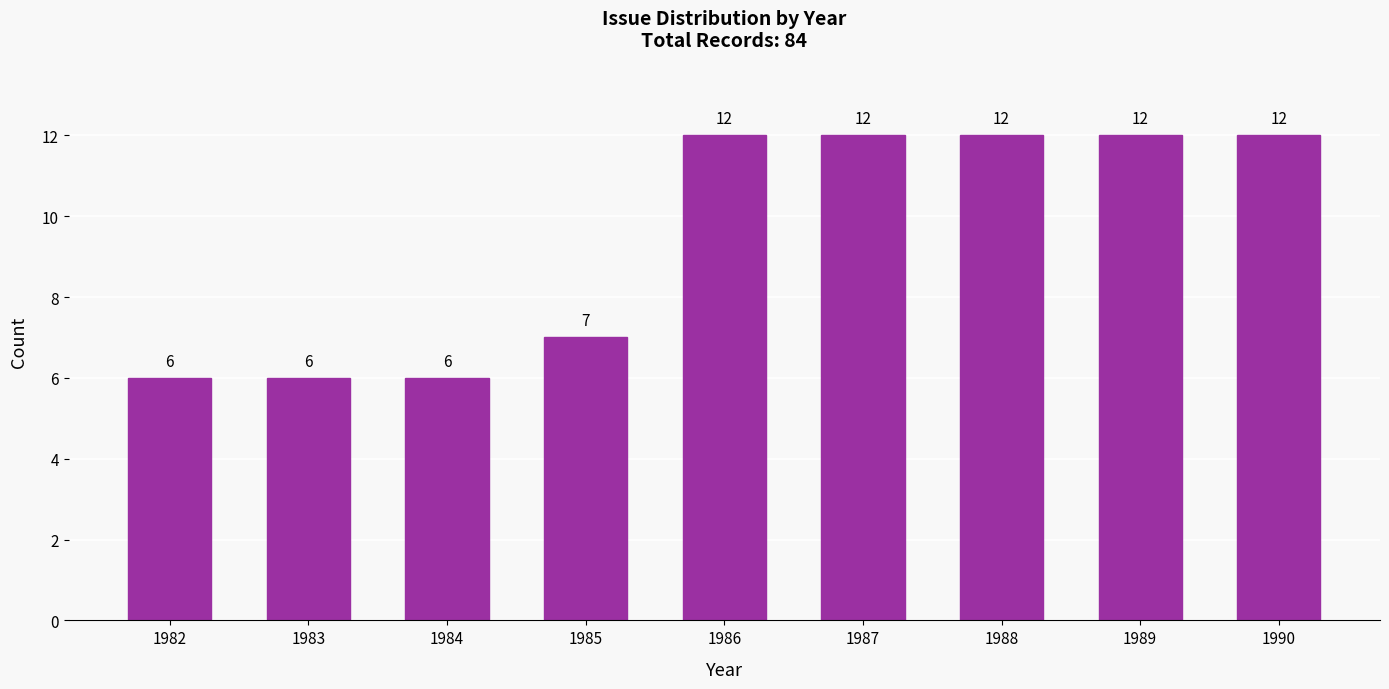

Reading left to right, what are all the values shown in this chart?

6	6	6	7	12	12	12	12	12